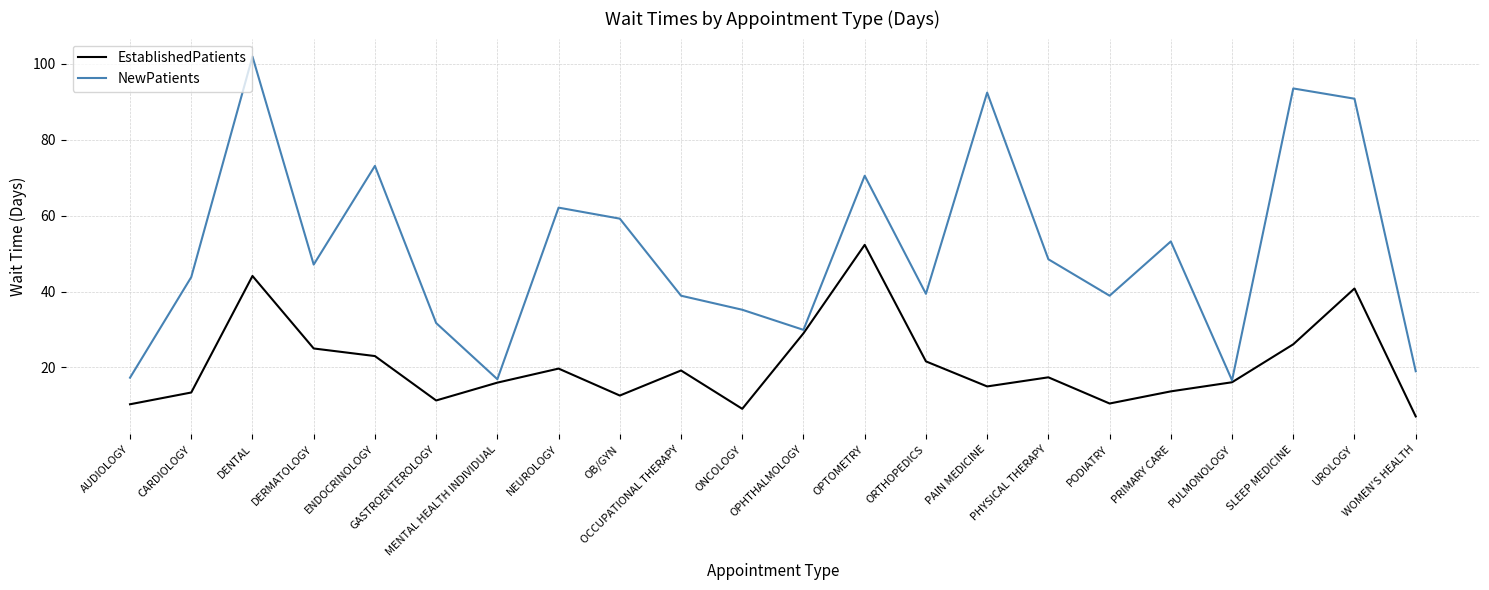

Rank the series by their maximum value, from lowest to highest.

EstablishedPatients, NewPatients